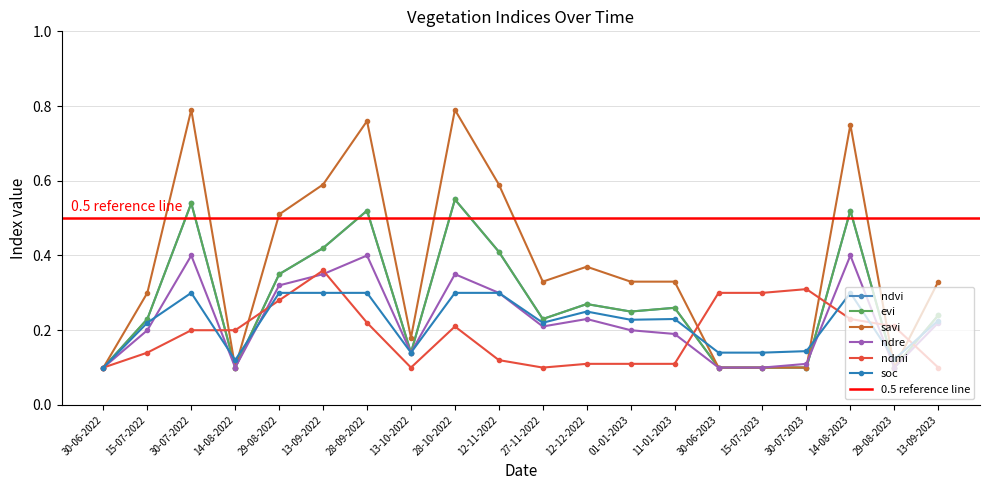

How many intersections are there between ndre and ndmi?

8